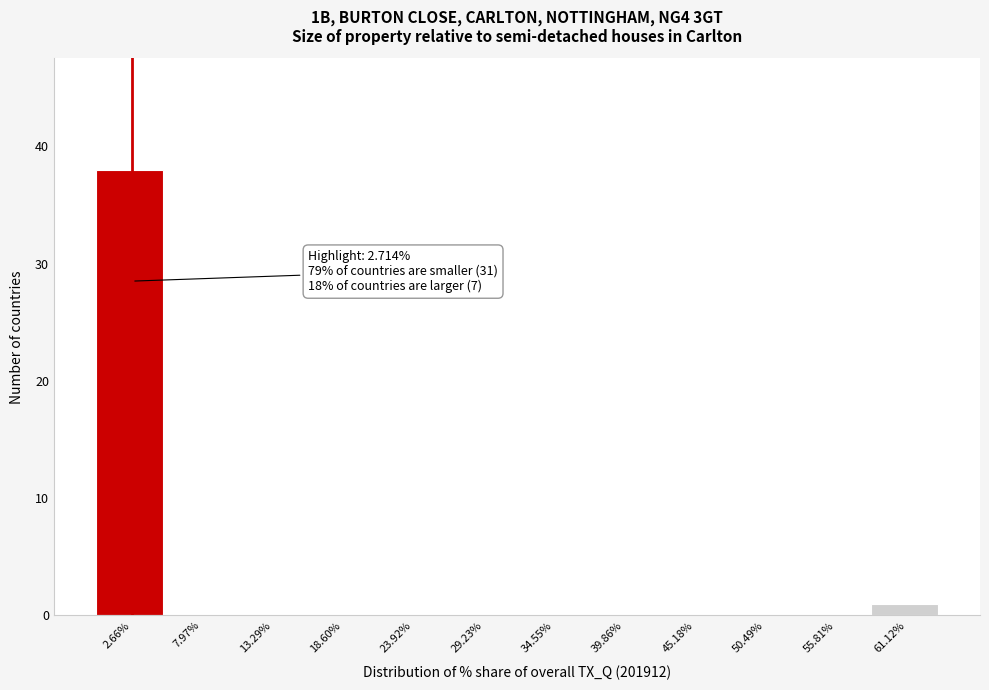

Over which range of the x-axis is the bar tallest?

0 to 5